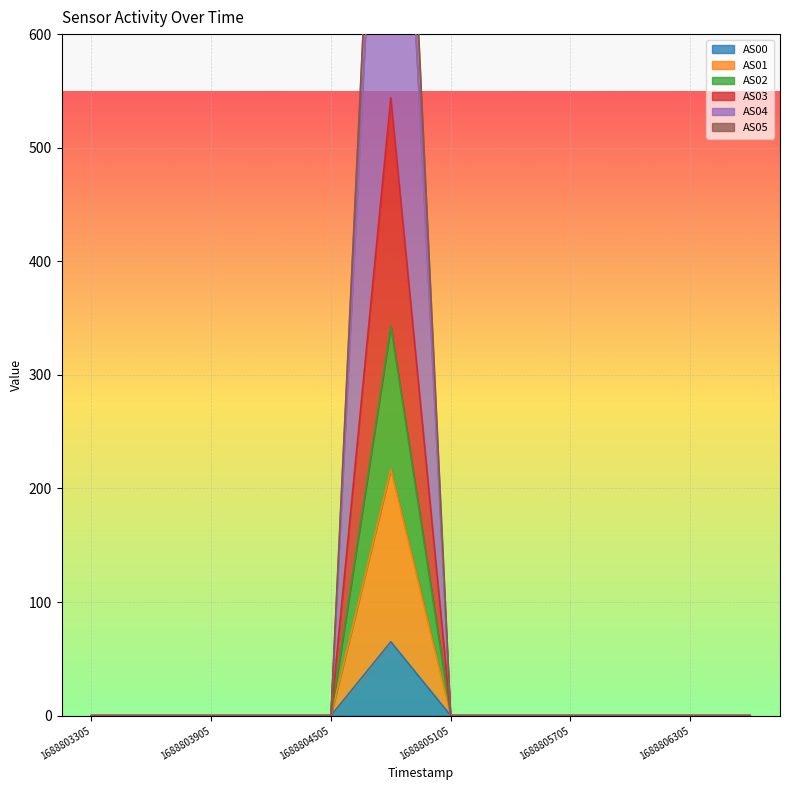

How many data points does each series have?

12